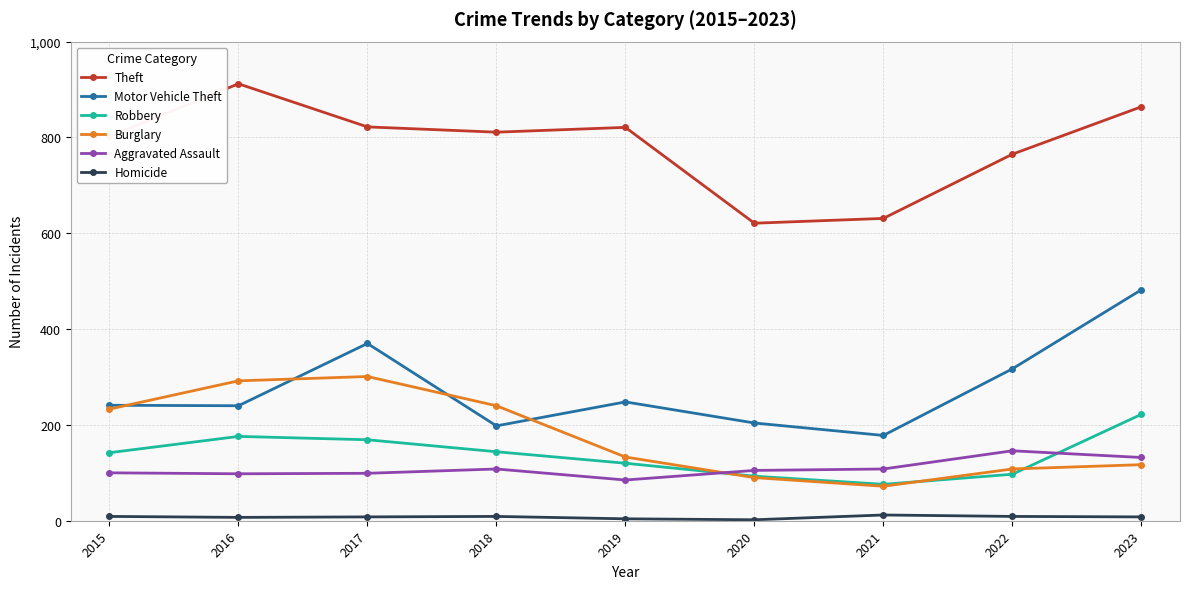

What is the highest value of the Theft series?

912